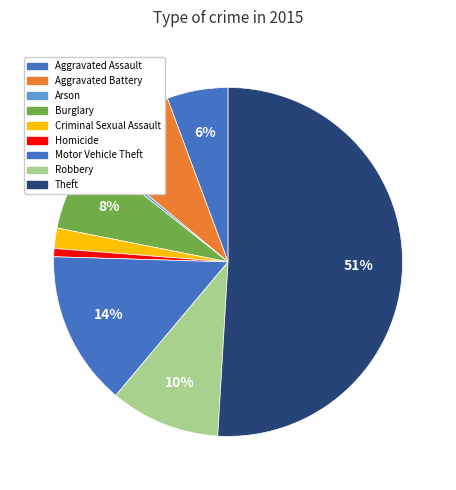

Is it true that Homicide is 11% of the pie?

False